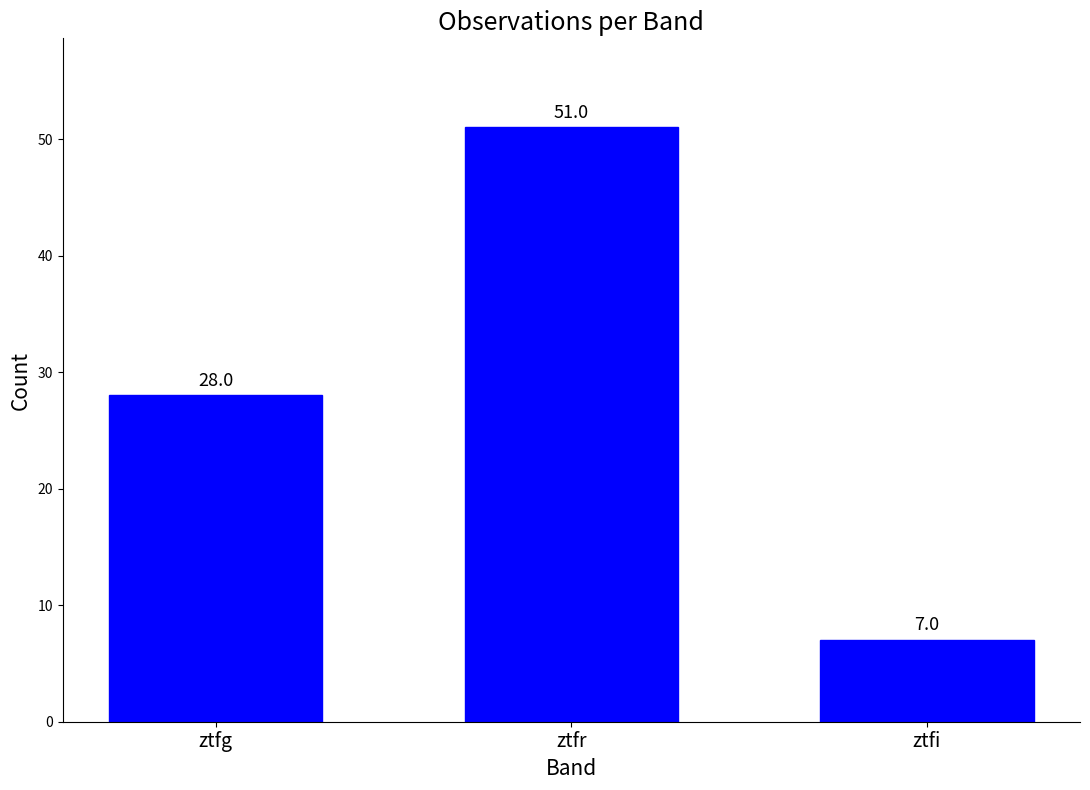

Between ztfi and ztfg, which is larger?

ztfg